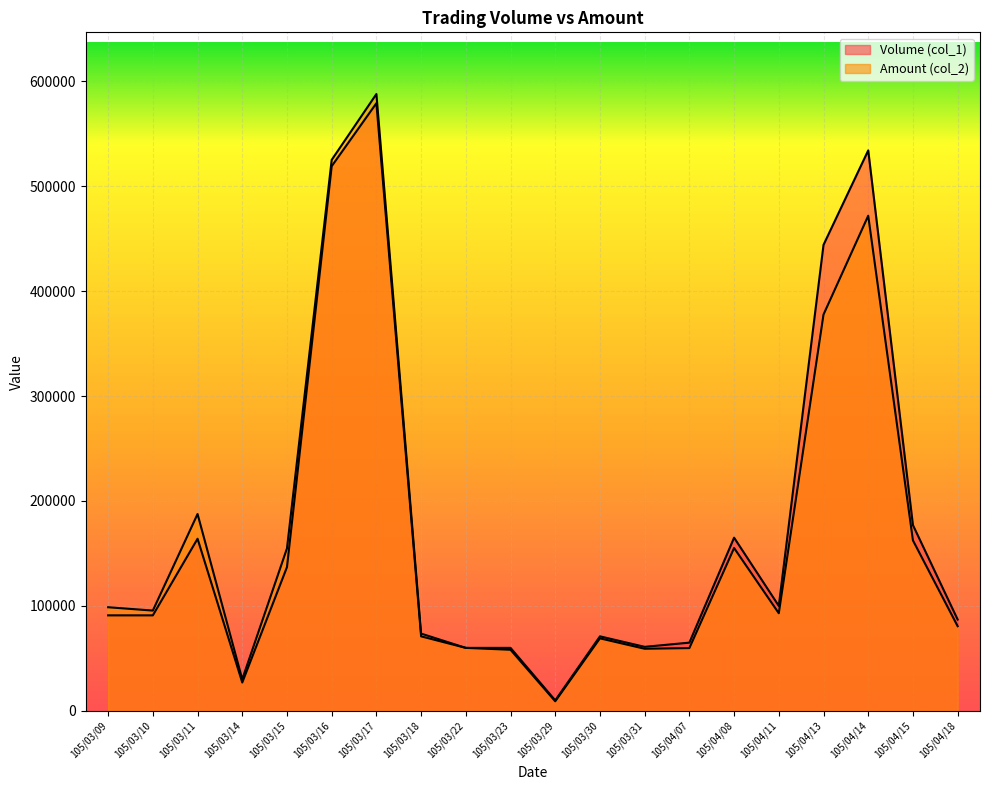

Does the chart display data point markers on the line(s)?

No